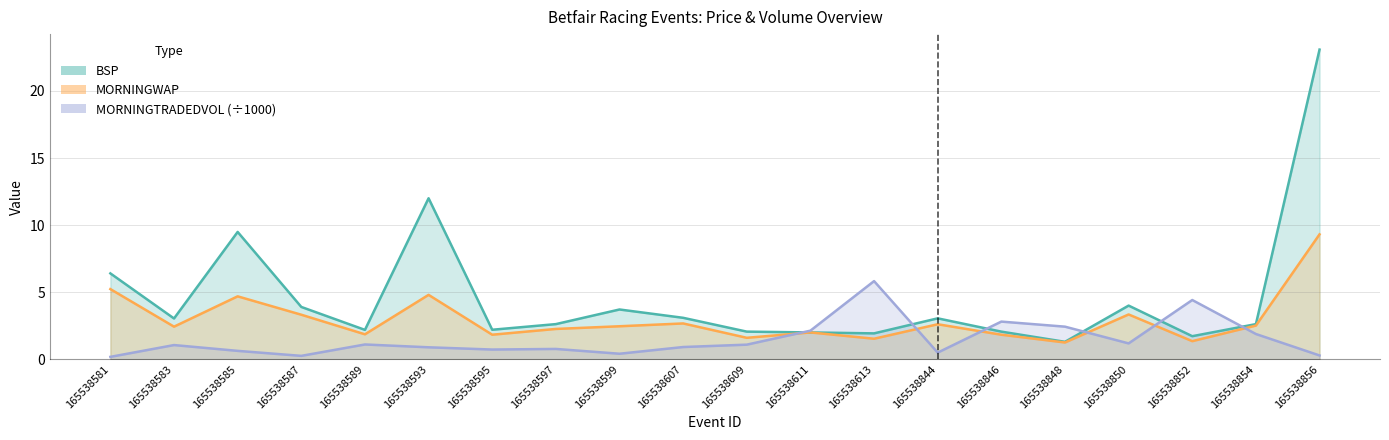

Where is MORNINGWAP nearest to the value 5?

165538593